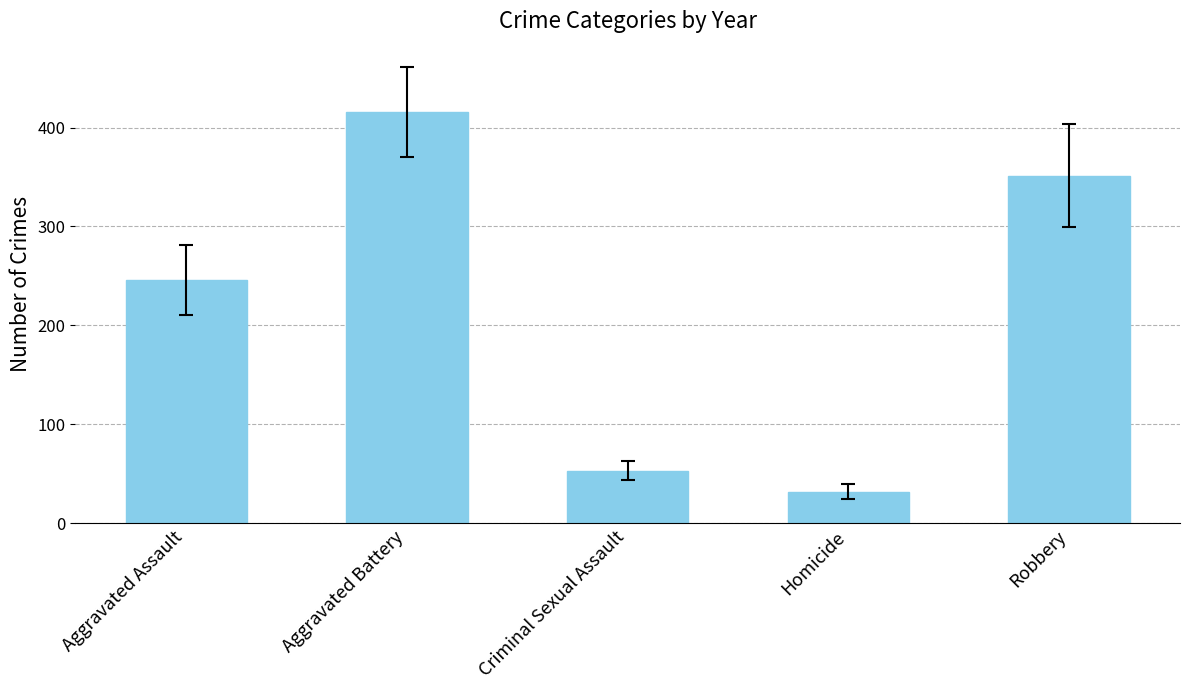

What is the minimum value shown in the chart?

32.0